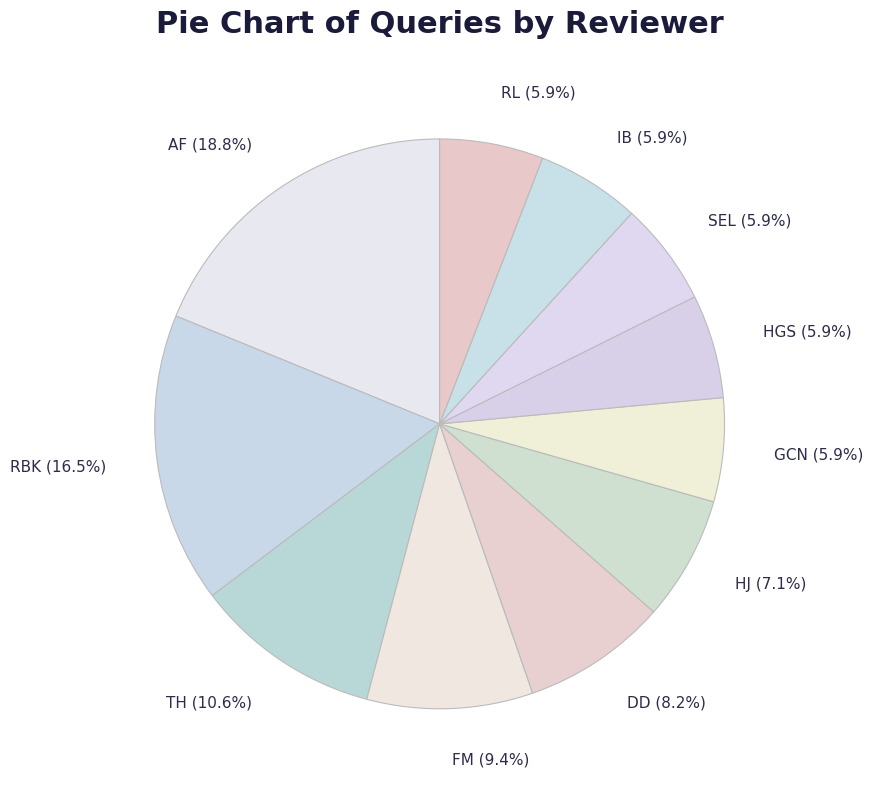

Which slice is the largest?

AF